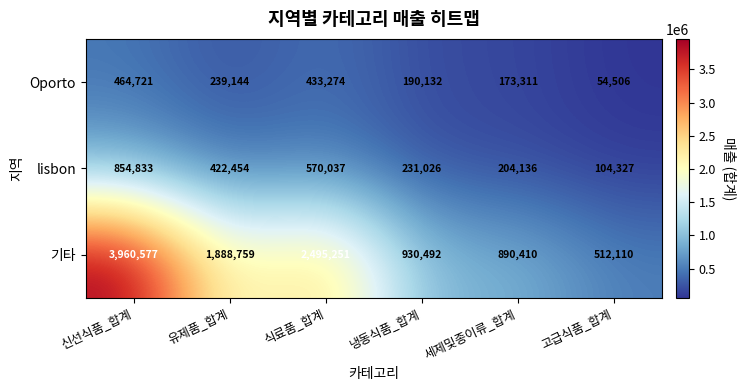

Reading left to right, what are all the values shown in this chart?

Oporto: 신선식품_합계=464721	유제품_합계=239144	식료품_합계=433274	냉동식품_합계=190132	세제및종이류_합계=173311	고급식품_합계=54506
lisbon: 신선식품_합계=854833	유제품_합계=422454	식료품_합계=570037	냉동식품_합계=231026	세제및종이류_합계=204136	고급식품_합계=104327
기타: 신선식품_합계=3960577	유제품_합계=1888759	식료품_합계=2495251	냉동식품_합계=930492	세제및종이류_합계=890410	고급식품_합계=512110